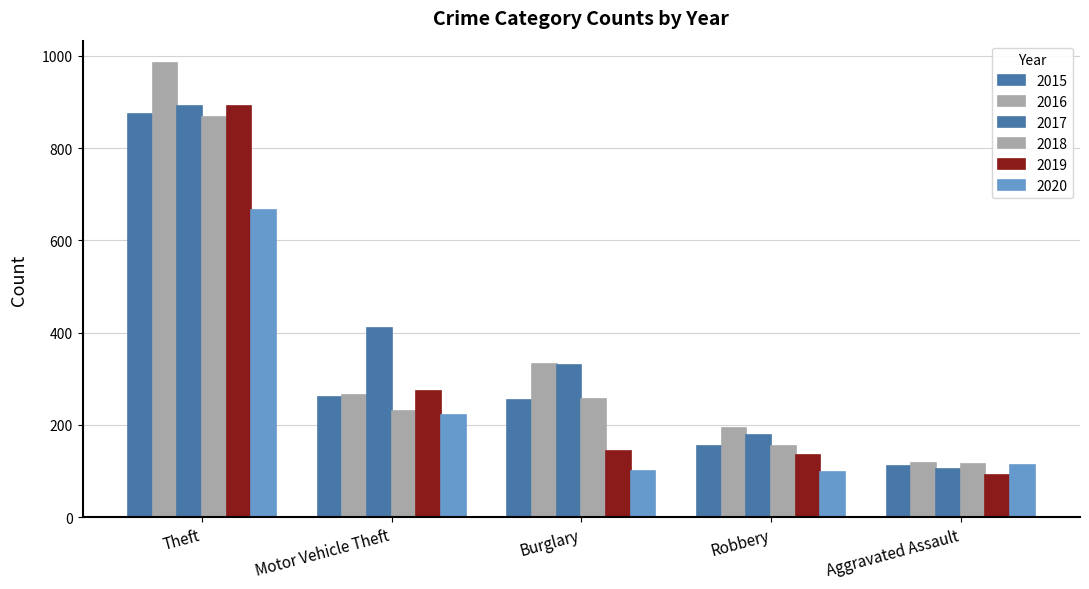

Does the chart contain stacked bars?

No